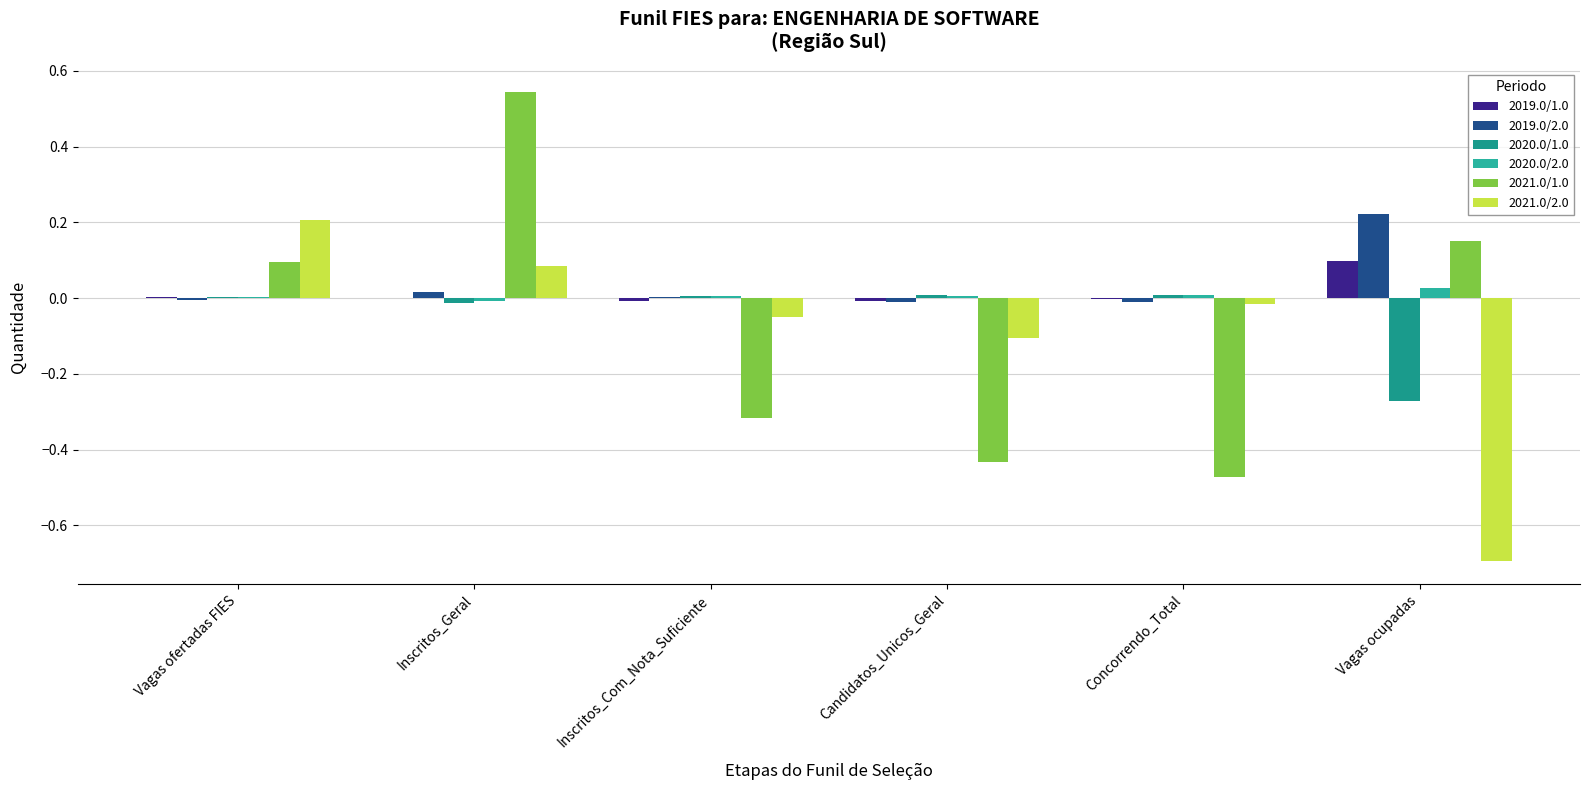

At how many categories does at least one series exceed 0?

6